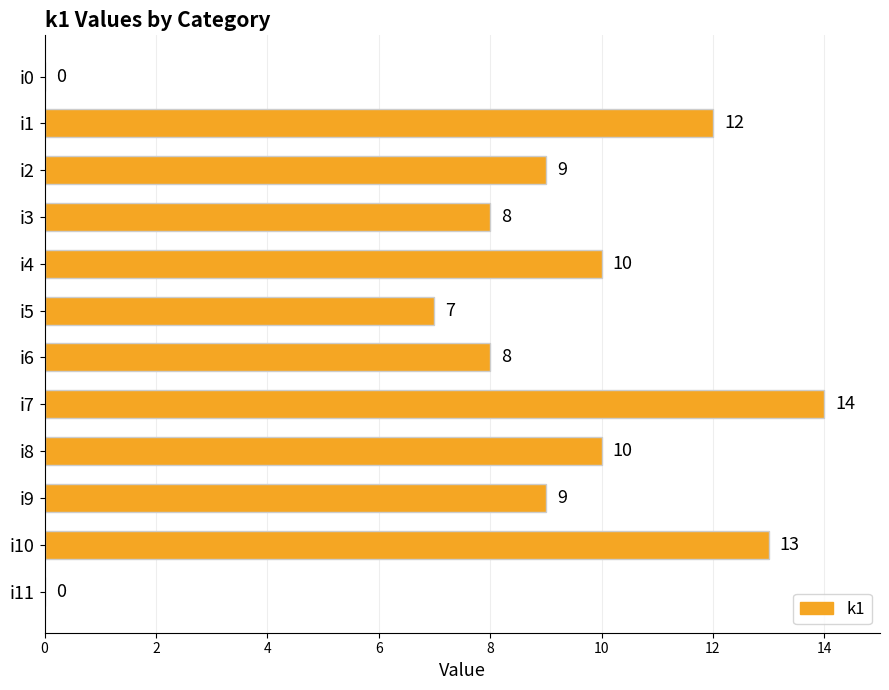

The chart shows a value of 8 at i6. True or false?

True